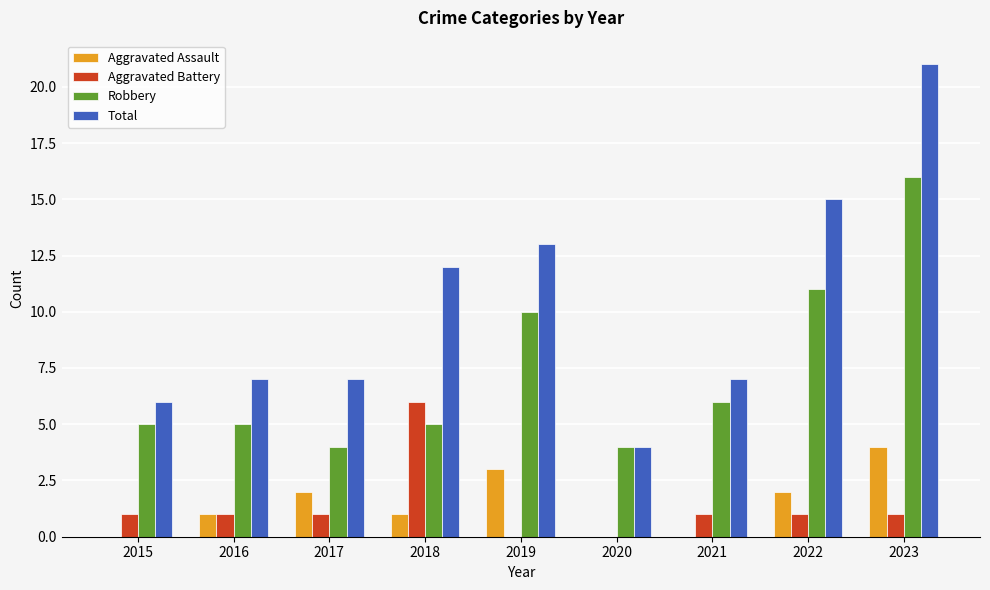

Is the value of Total at 2022 greater than the value of Aggravated Battery at 2016?

Yes